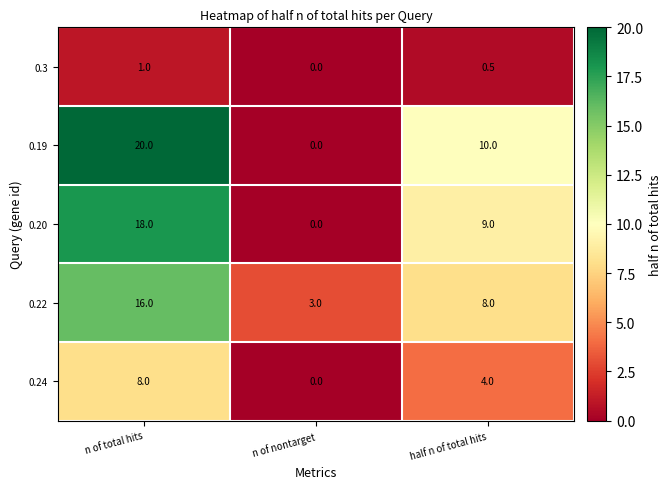

At which category is the sum across all series the highest?

n of total hits